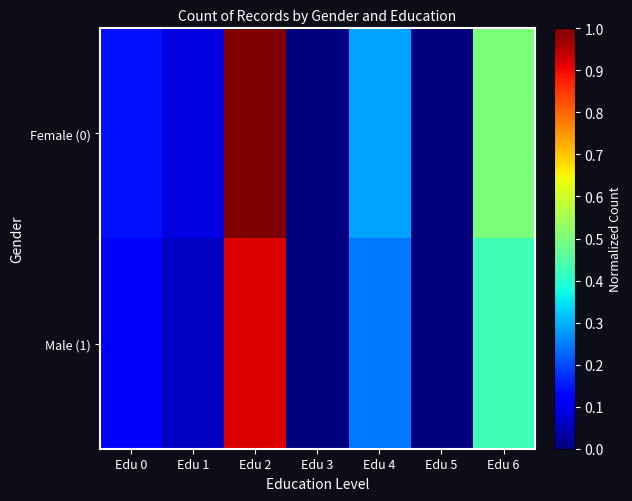

Reading left to right, list all the values displayed in this chart.

Female (0): Edu 0=0.1	Edu 1=0.1	Edu 2=1.0	Edu 3=0.0	Edu 4=0.3	Edu 5=0.0	Edu 6=0.5
Male (1): Edu 0=0.1	Edu 1=0.1	Edu 2=0.9	Edu 3=0.0	Edu 4=0.2	Edu 5=0.0	Edu 6=0.4